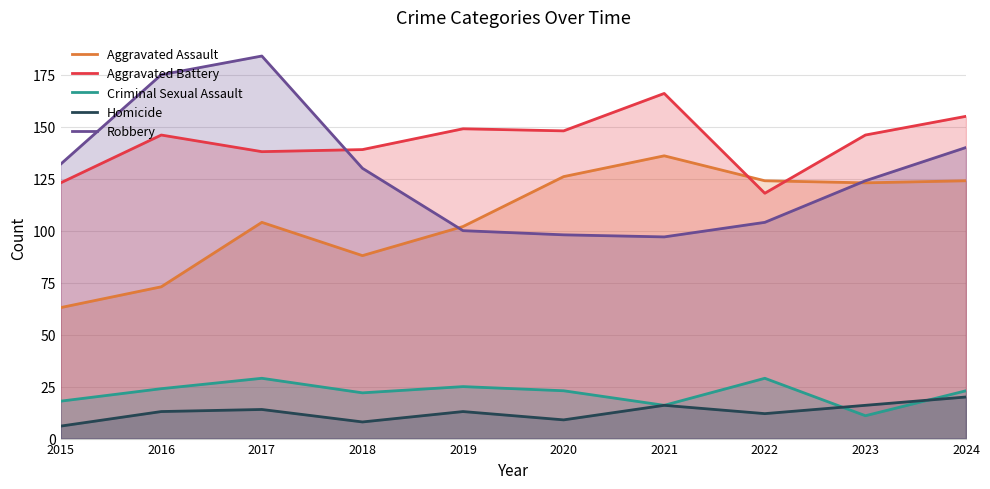

How many series are shown in this chart?

5